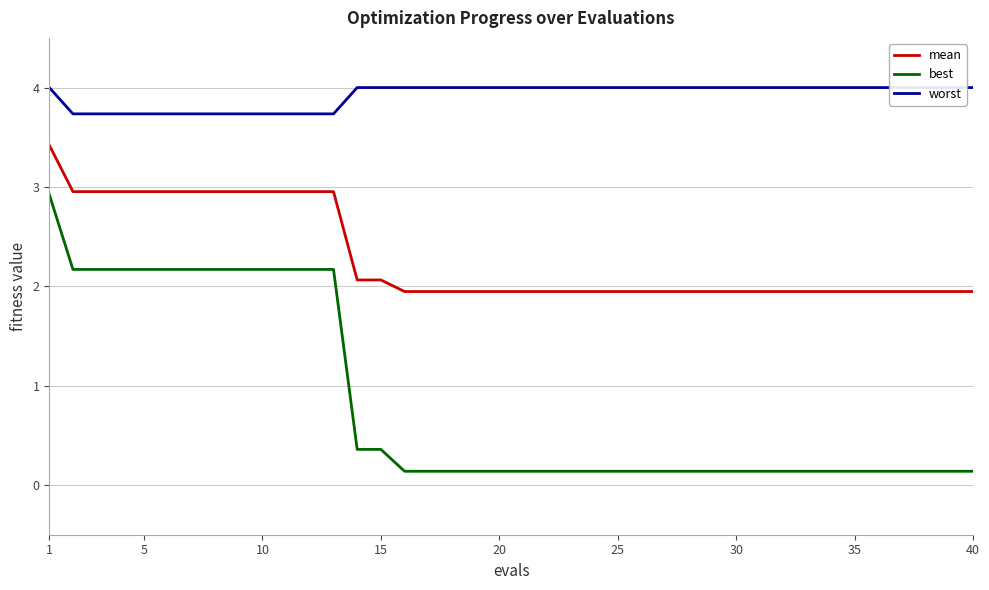

Which series has the largest range (max minus min)?

best